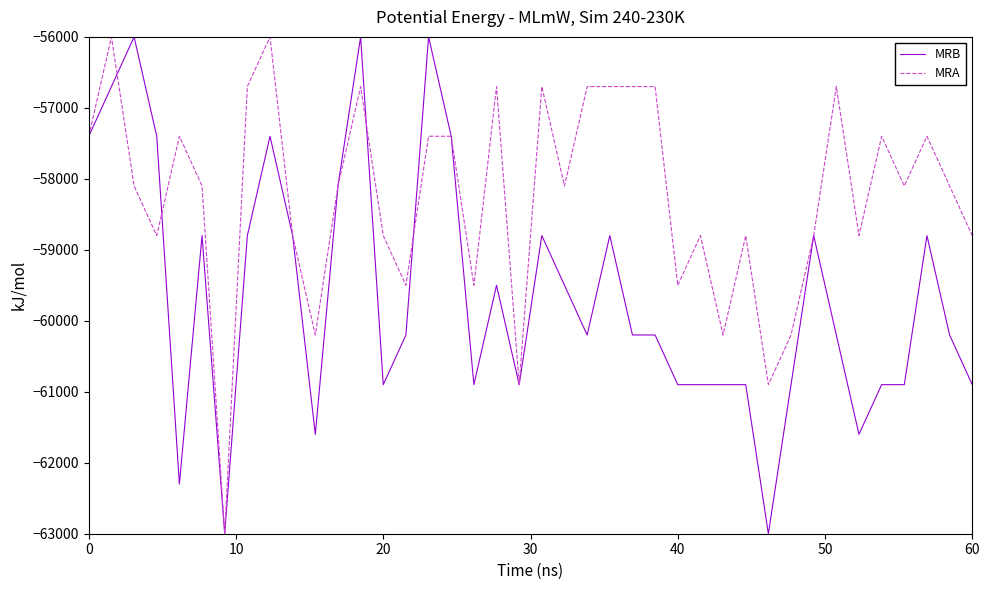

Which series has the largest total across all categories?

MRA